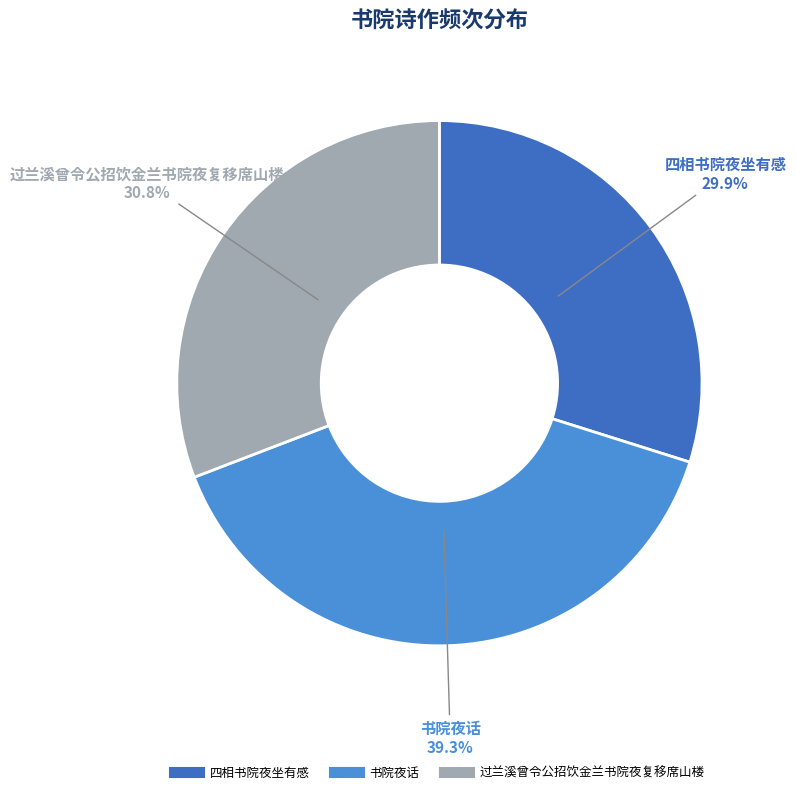

How many slices are in this pie chart?

3